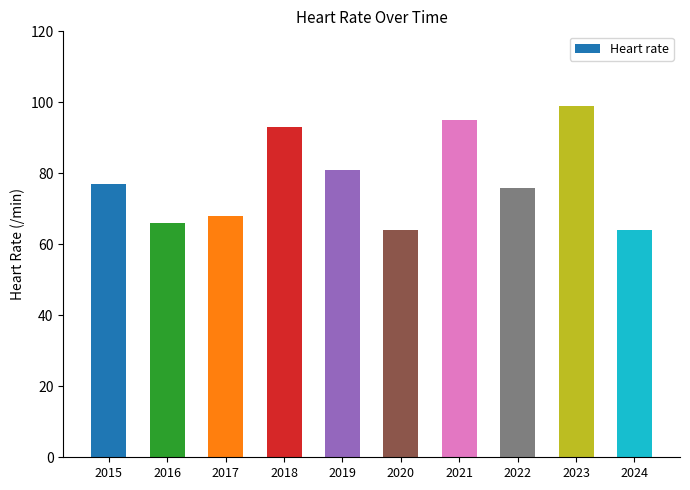

What is the difference between the maximum and minimum values?

35